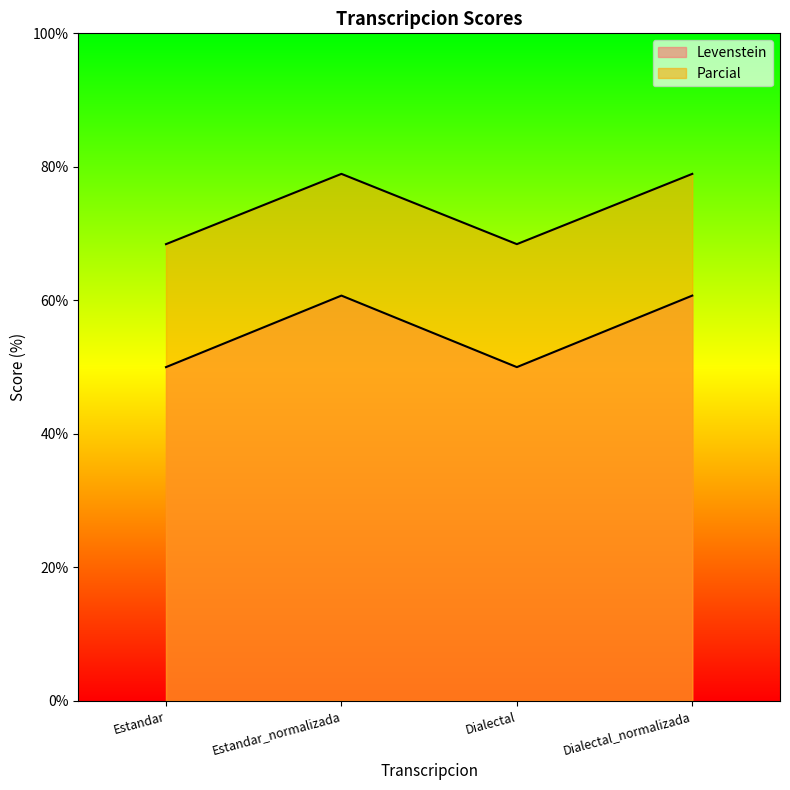

The value of Levenstein at Estandar is 65.0. True or false?

False